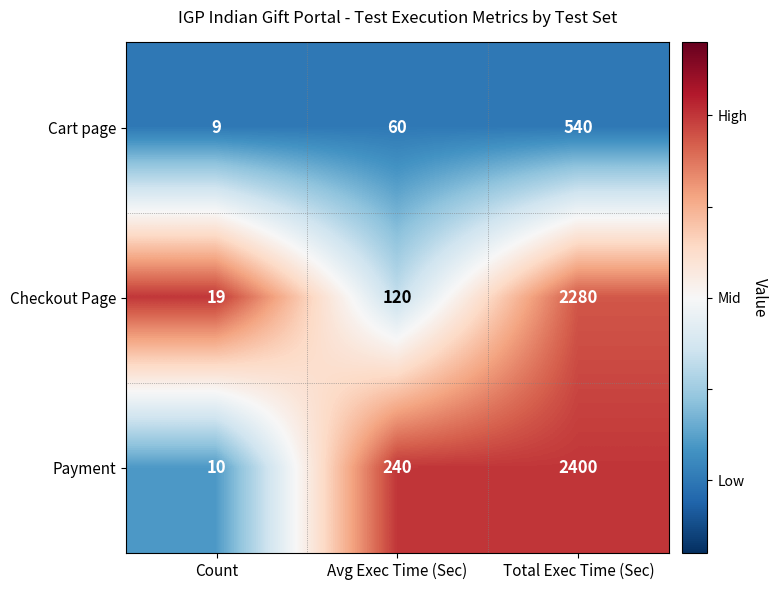

What is the sum of all Checkout Page values?

2419